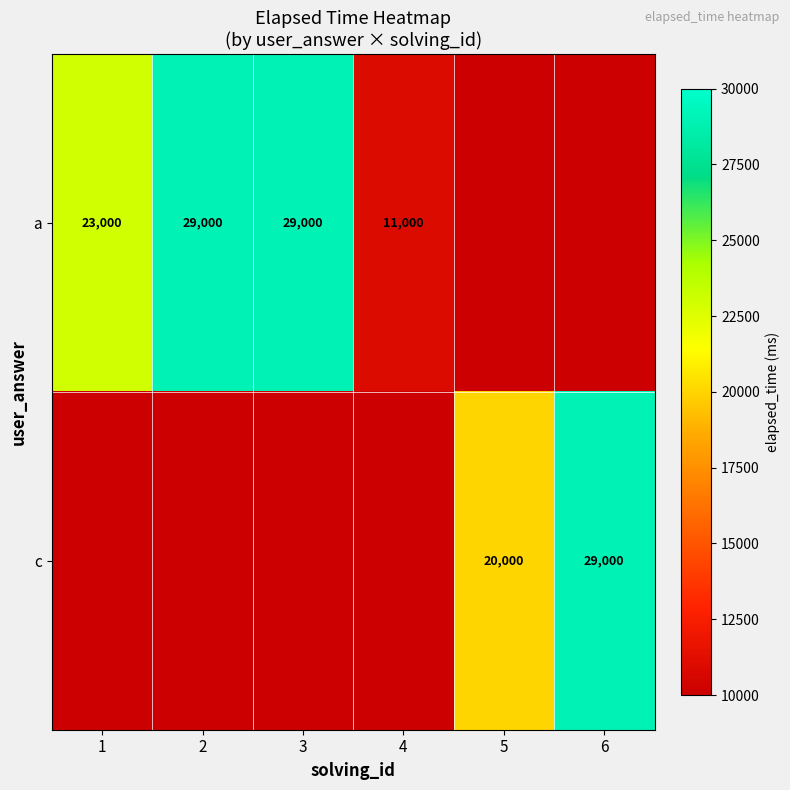

Is it true that c equals 45342 at 6?

False